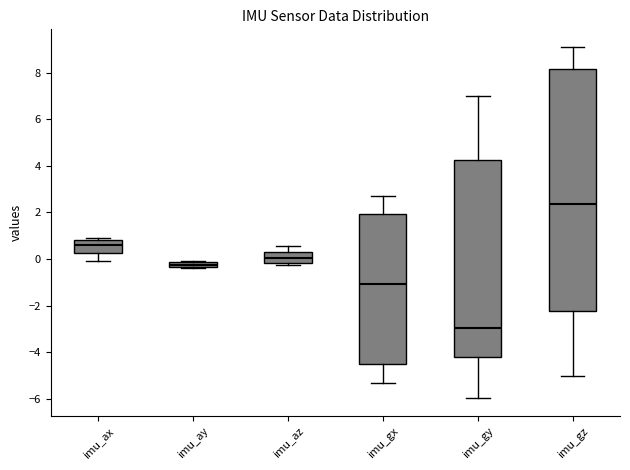

Comparing the boxes themselves (not the whiskers), which one is the tallest?

imu_gz